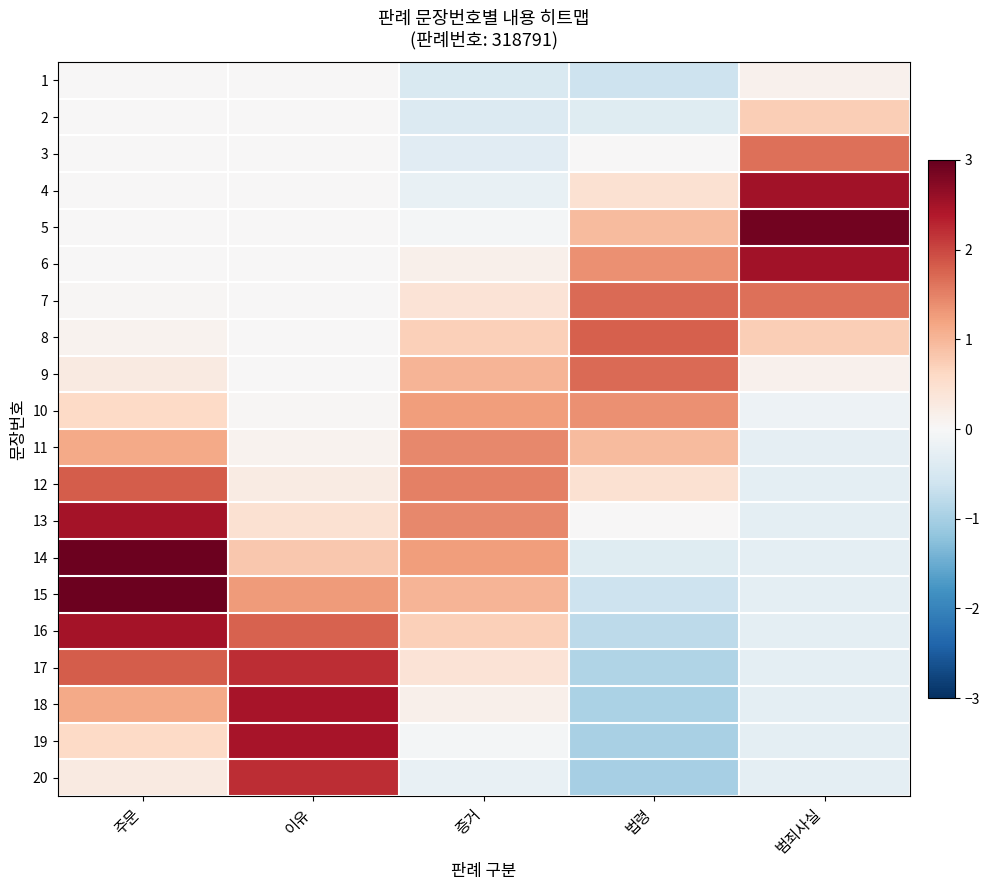

At 범죄사실, list the series in order from largest to smallest.

5, 4, 6, 3, 7, 2, 8, 1, 9, 10, 11, 12, 13, 14, 15, 16, 17, 18, 19, 20